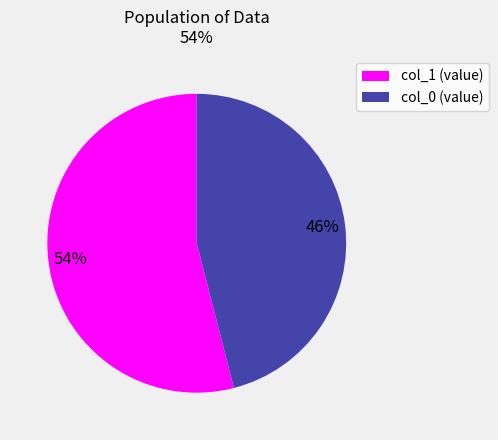

What percentage is the col_0 (value) slice, to the nearest percent?

46%